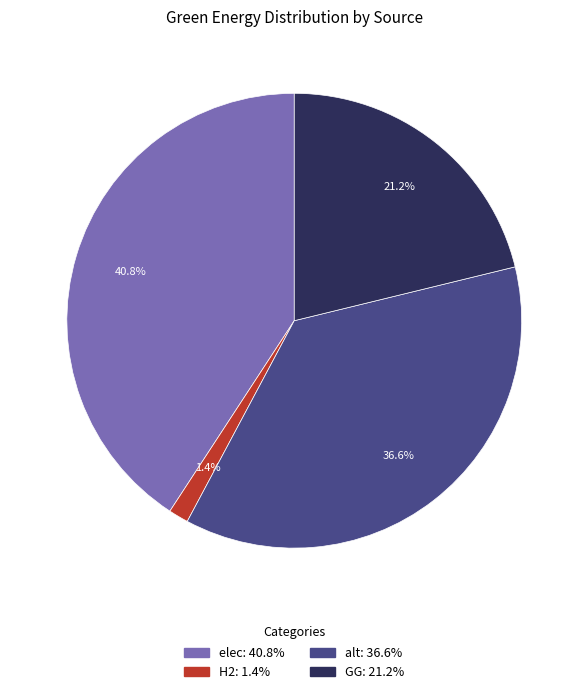

Is there a majority slice in this chart?

No